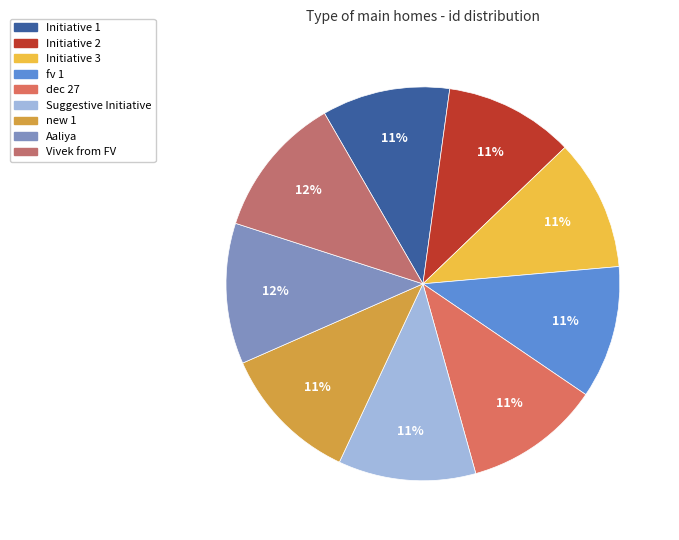

Count the number of slices in the pie.

9